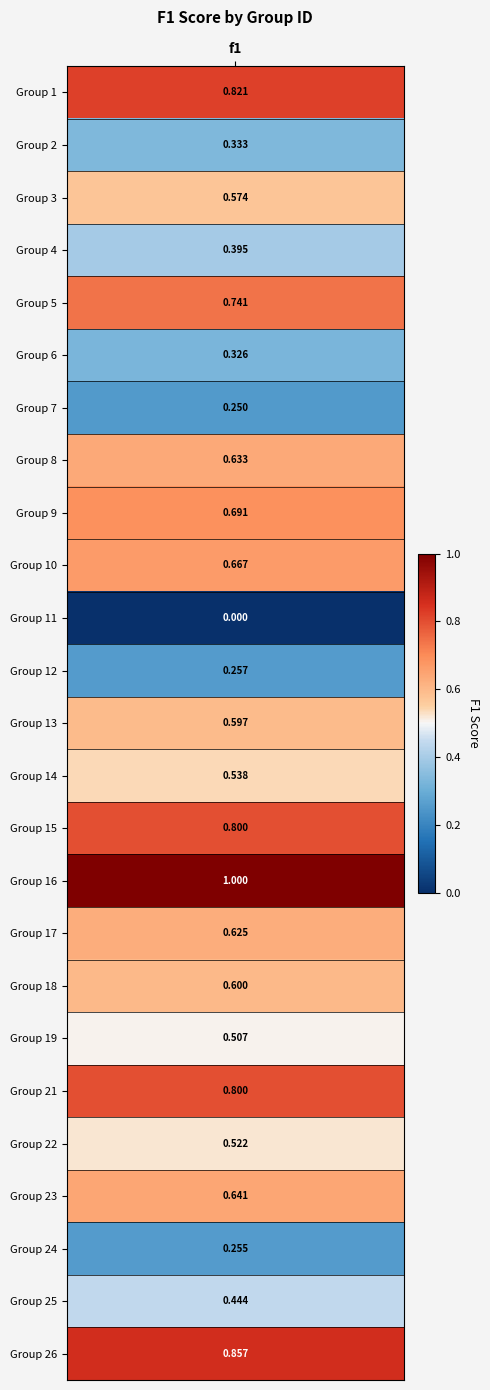

What is the difference between the maximum and minimum values?

1.0